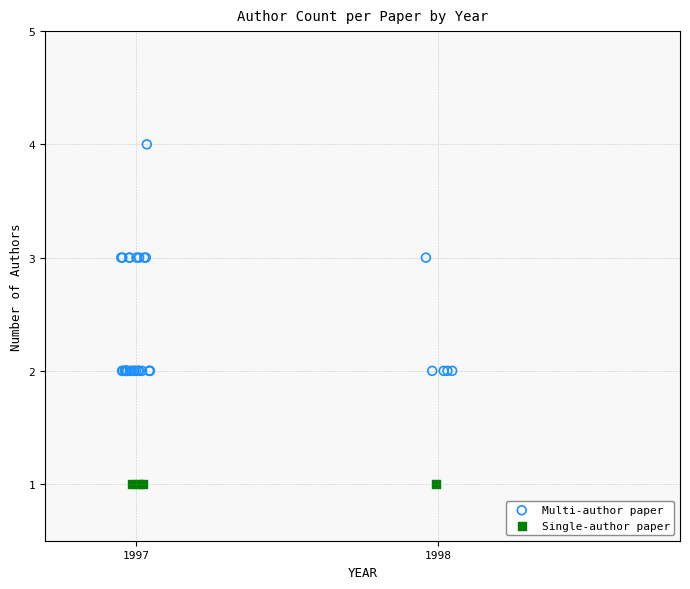

Which series contains the highest Y value?

Multi-author paper